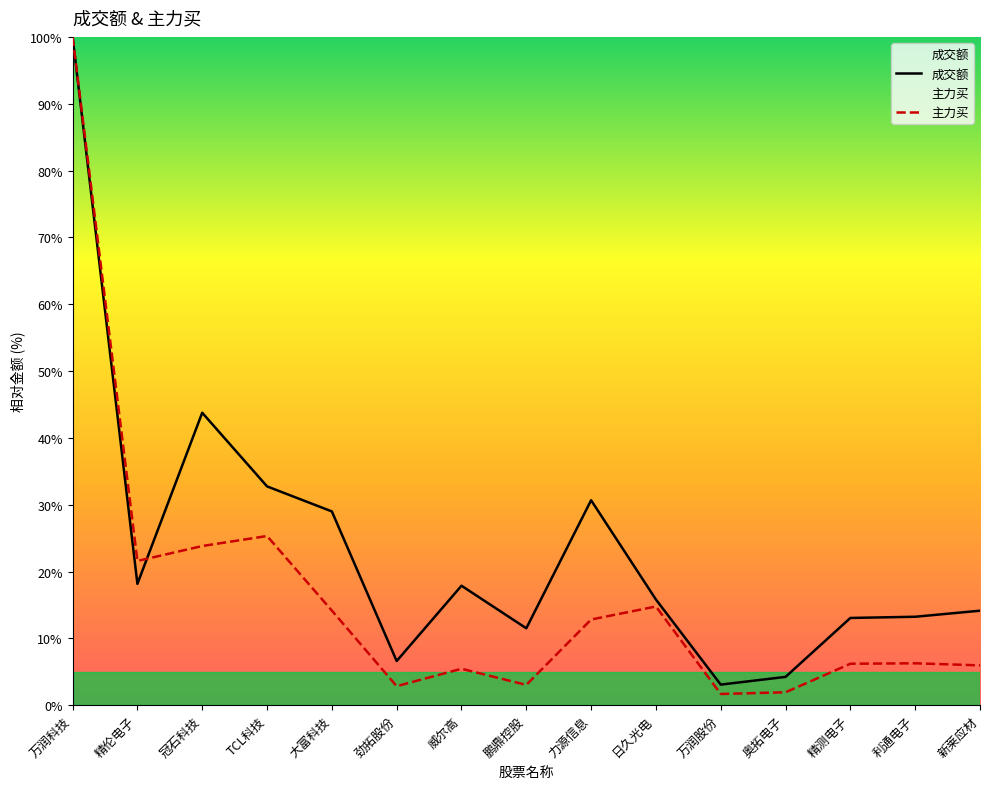

True or false: 成交额 and 主力买 cross at least once.

True